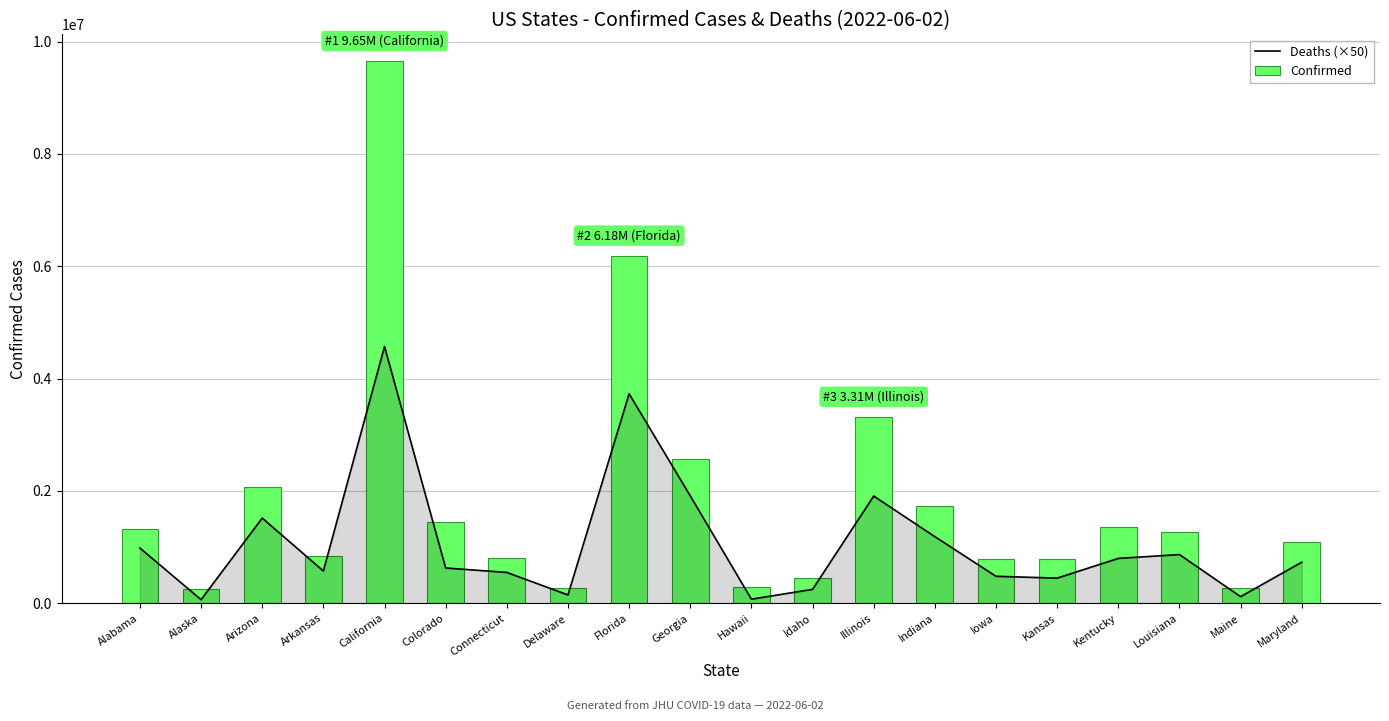

What is the value of the Confirmed bar at the 17th from the left?

1358173